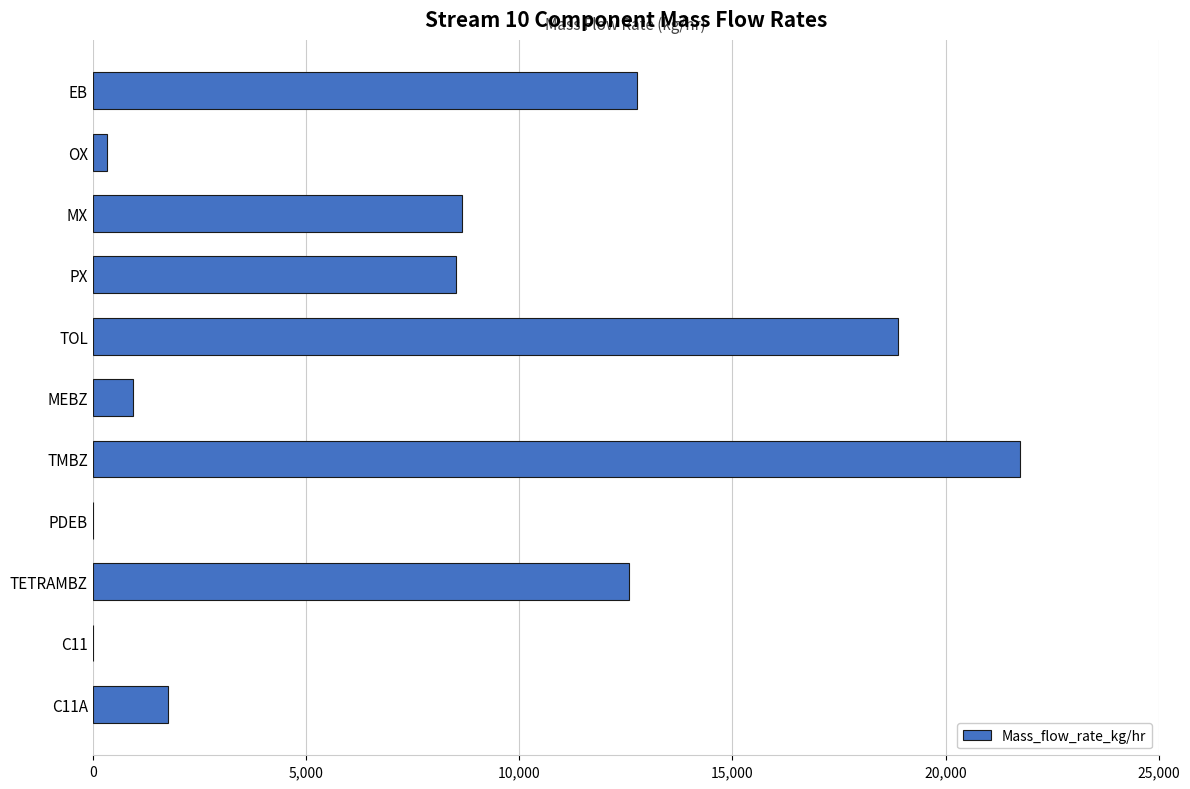

The value at C11 is -8512.4. True or false?

False